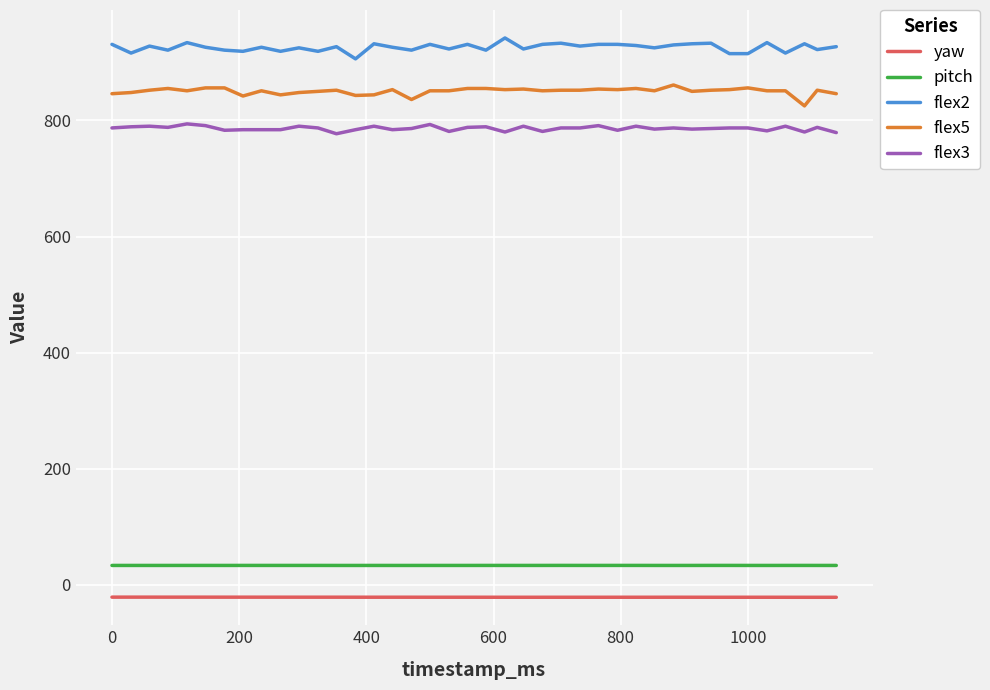

Which series has the largest total across all categories?

flex2